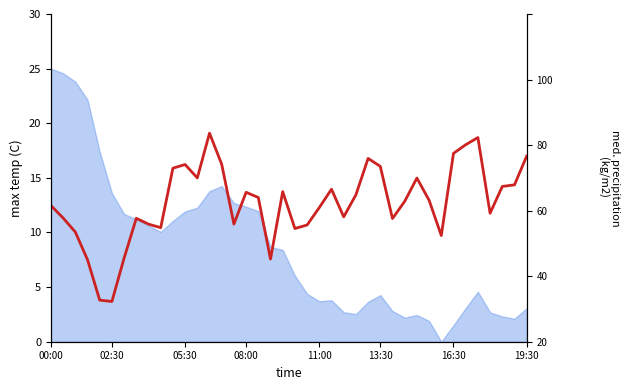

What is the approximate value at 20?

8.6